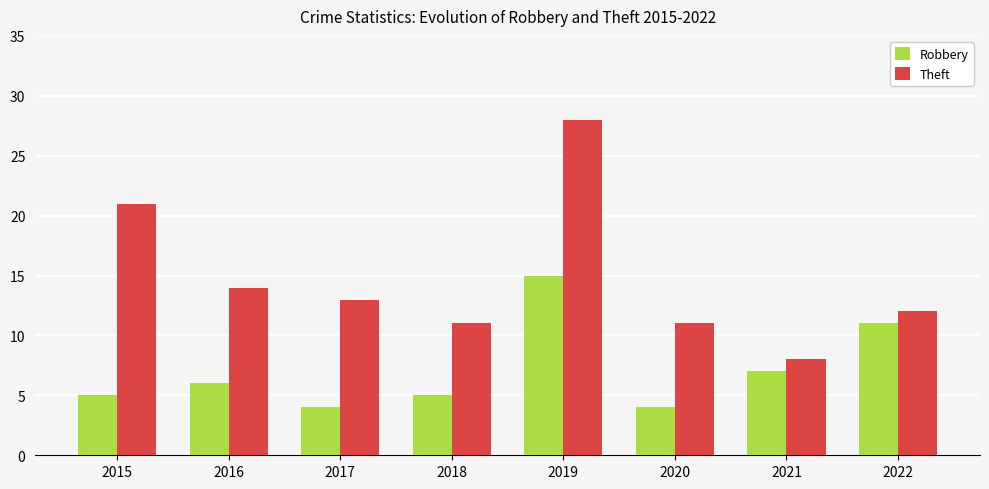

Count the number of categories in the chart.

8